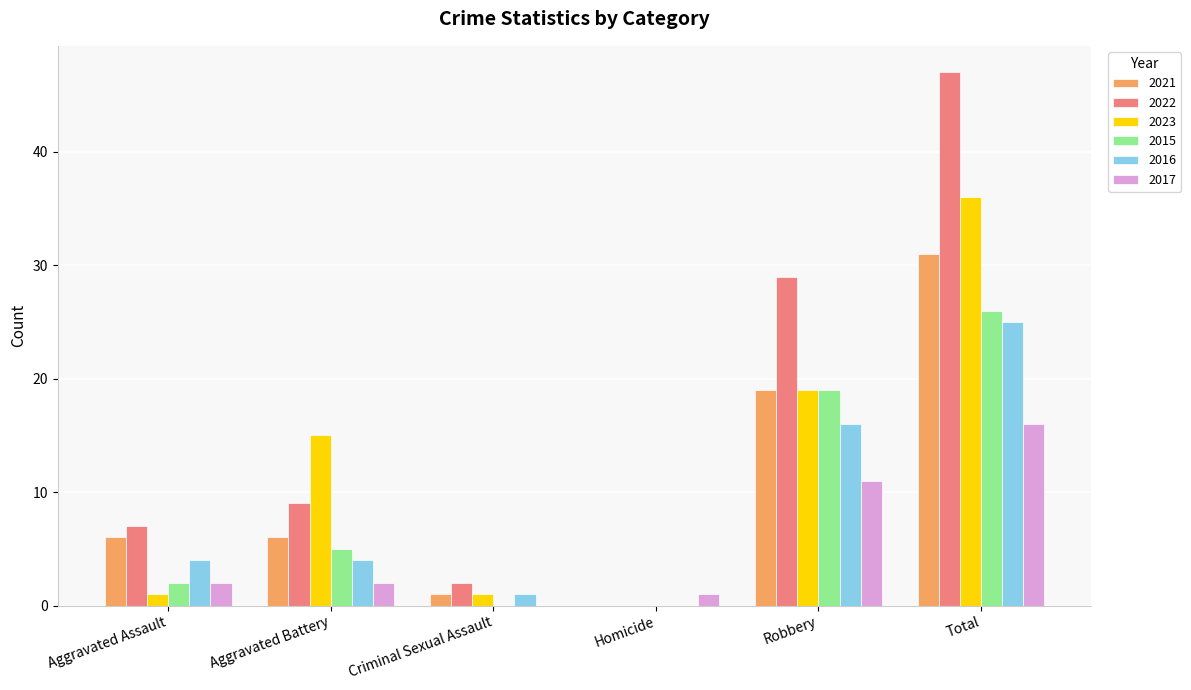

Count the number of categories in the chart.

6